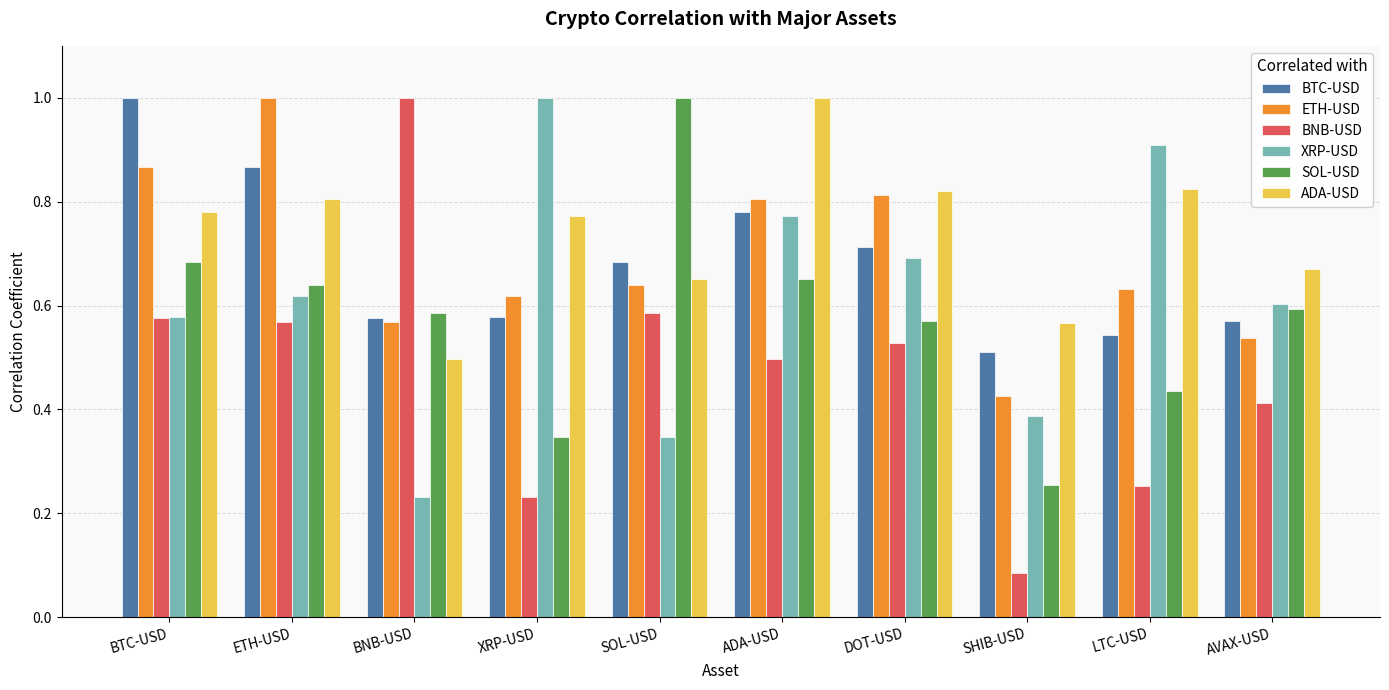

What is the label of the 10th bar from the left?

AVAX-USD